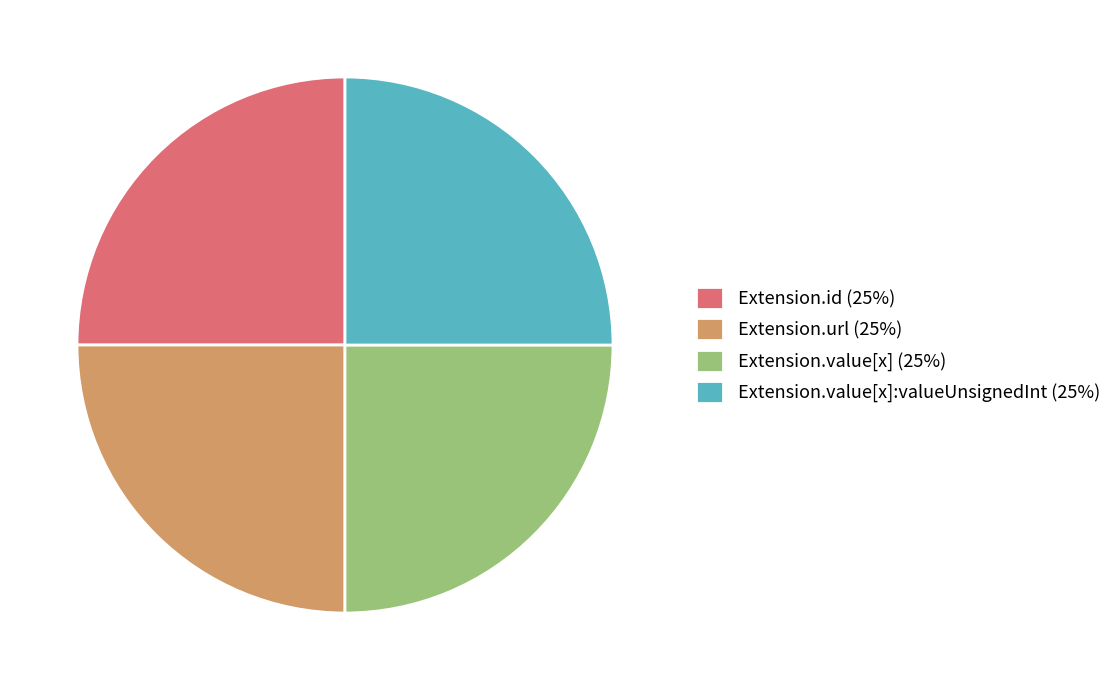

How many segments does this pie chart have?

4